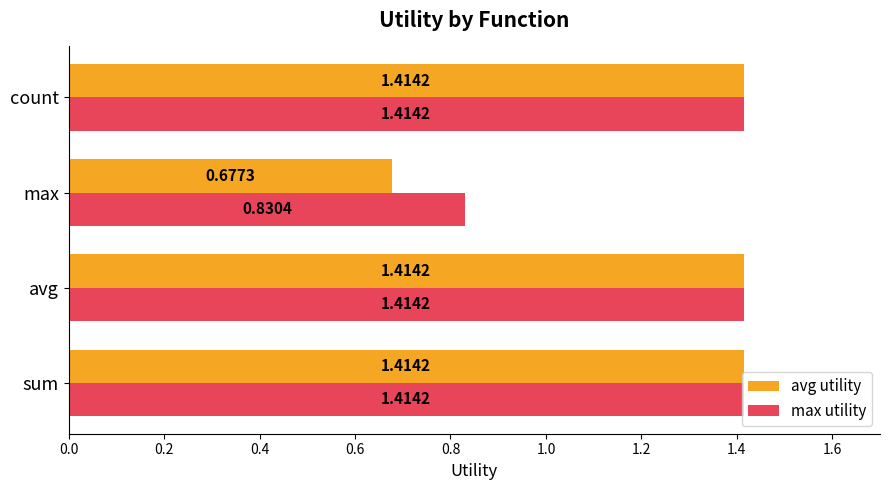

What is the sum of all max utility values?

5.1